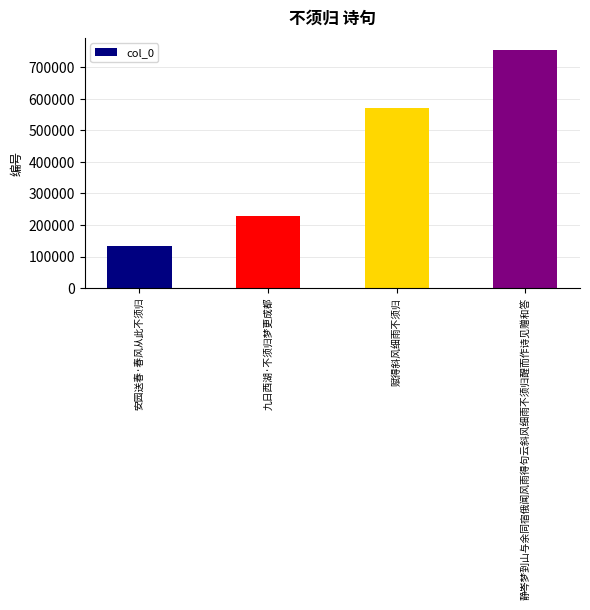

What is the change in value from 安园送春·春风从此不须归 to 静岑梦到山与余同宿俄闻风雨得句云斜风细雨不须归醒而作诗见赠和答?

+623143